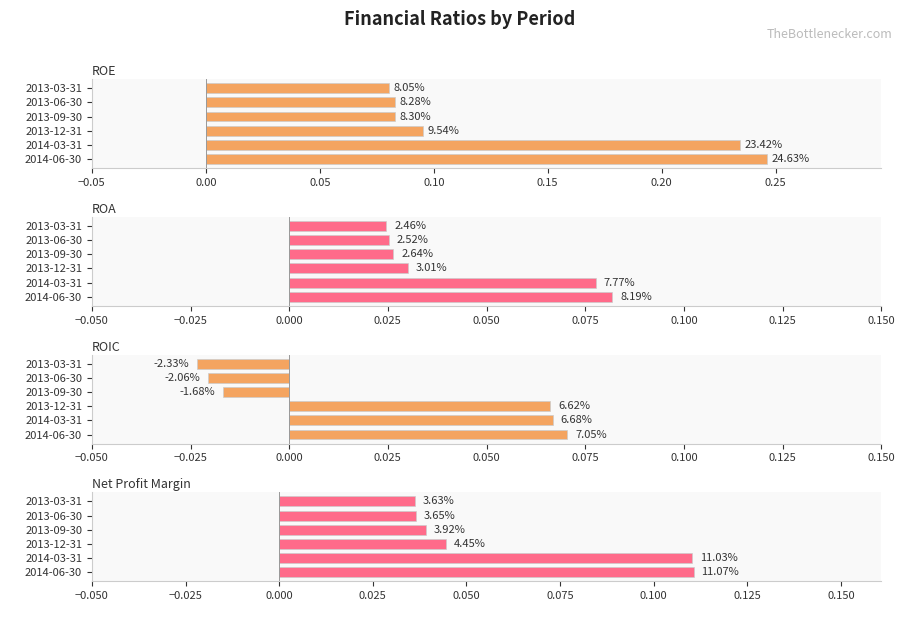

What is the sum of all Net Profit Margin values?

0.4